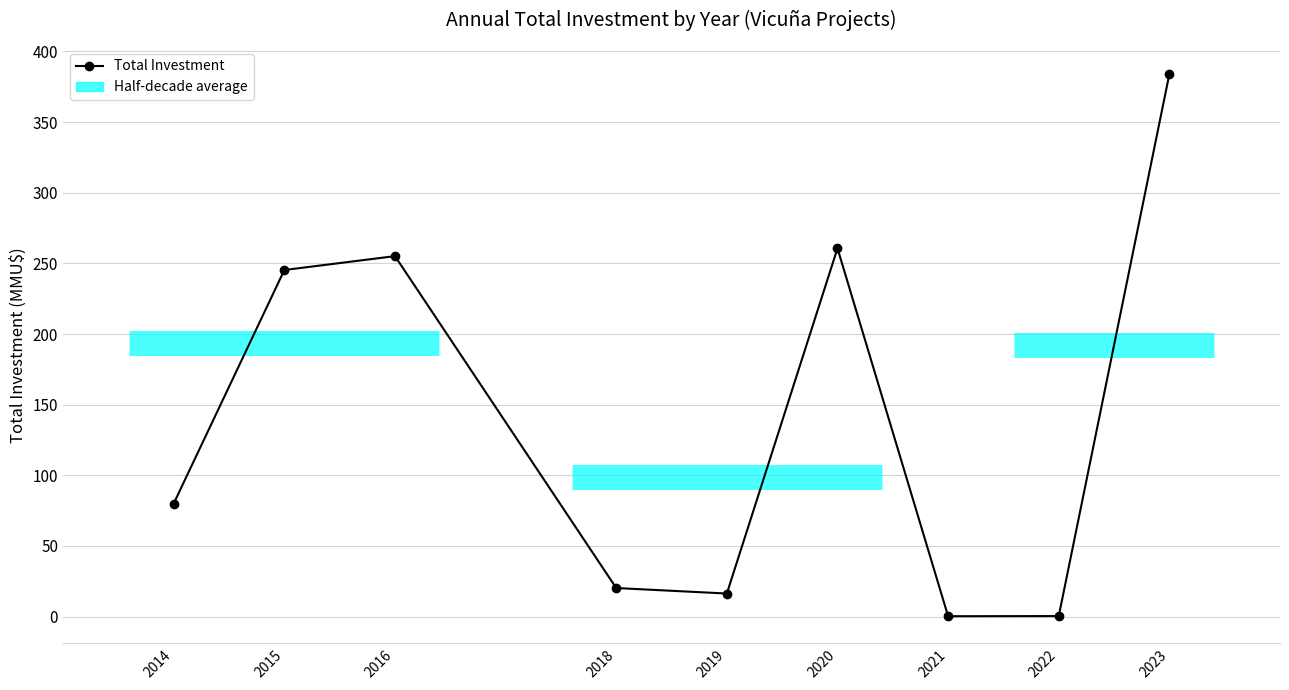

Reading left to right, list all the values displayed in this chart.

2014=80.0	2015=245.3	2016=255.1	2018=20.2	2019=16.3	2020=260.6	2021=0.2	2022=0.3	2023=384.0